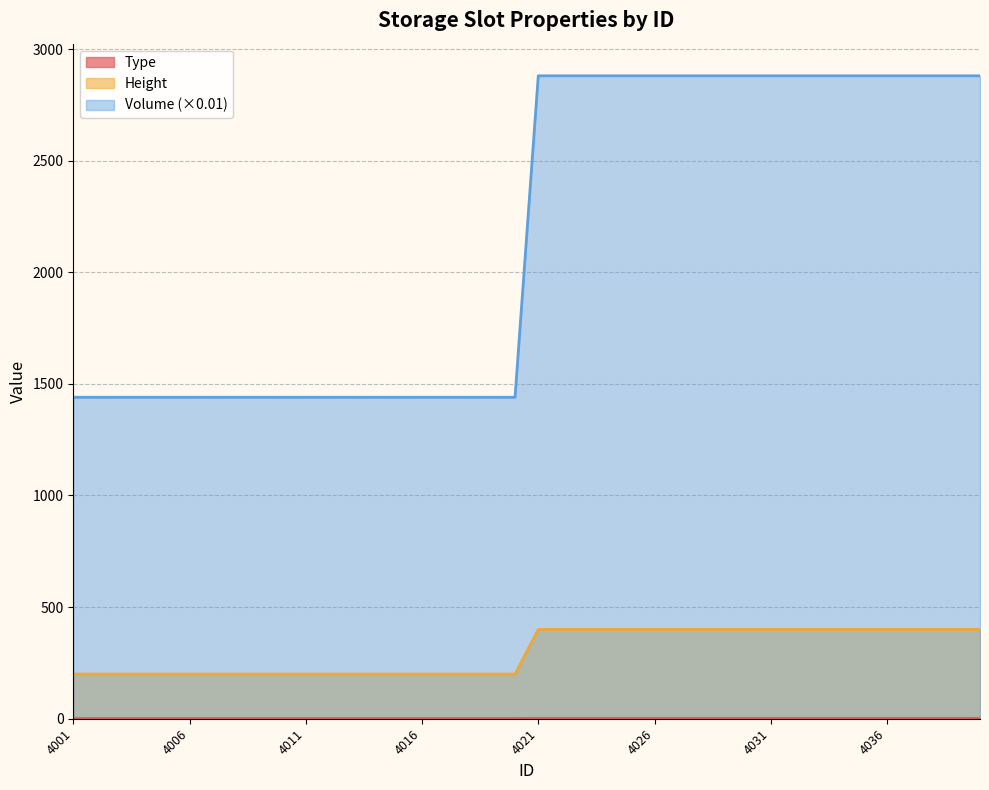

True or false: Type has more than 2 interior local peaks.

False